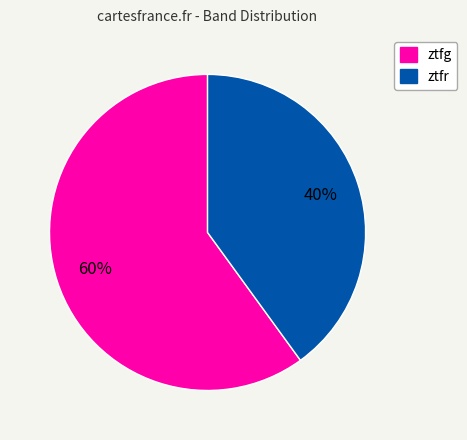

How many segments does this pie chart have?

2